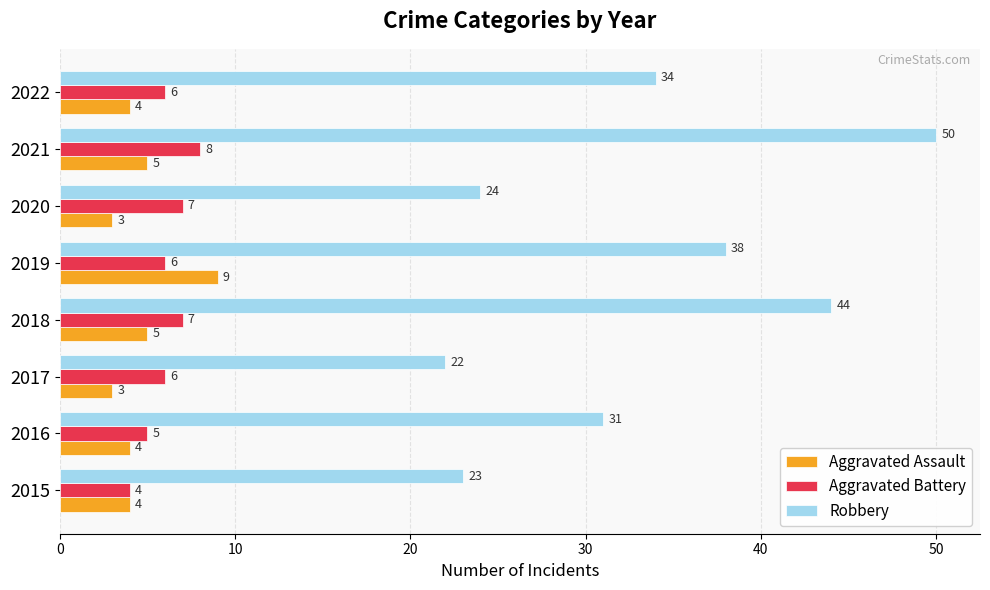

How many values in the Robbery series are below 34?

4